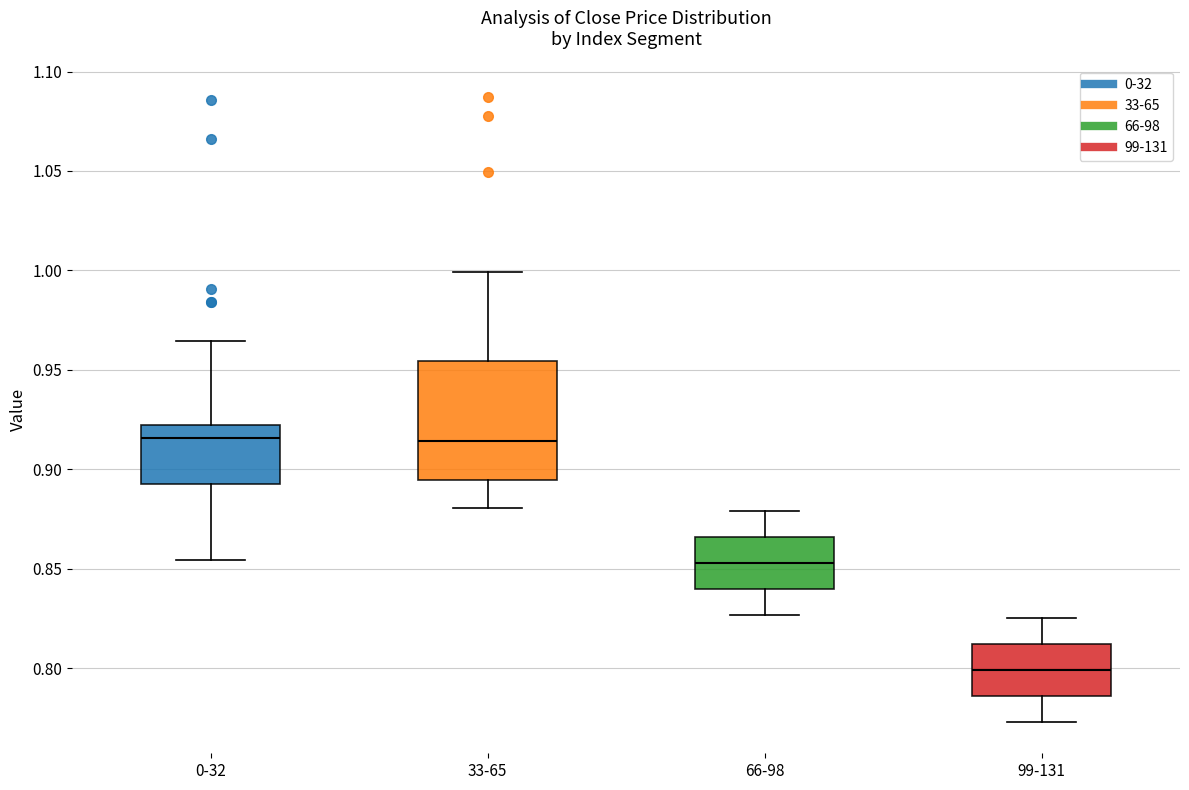

Reading left to right, read every box against the y-axis: the position of its median line, the range the box covers, and the ends of its whiskers. The values are not printed on the chart, so give them approximately, as read against the axis.

0-32: median 0.915, box 0.890 to 0.920, whiskers 0.855 to 0.965
33-65: median 0.915, box 0.895 to 0.955, whiskers 0.880 to 1.000
66-98: median 0.855, box 0.840 to 0.865, whiskers 0.825 to 0.880
99-131: median 0.800, box 0.785 to 0.810, whiskers 0.775 to 0.825